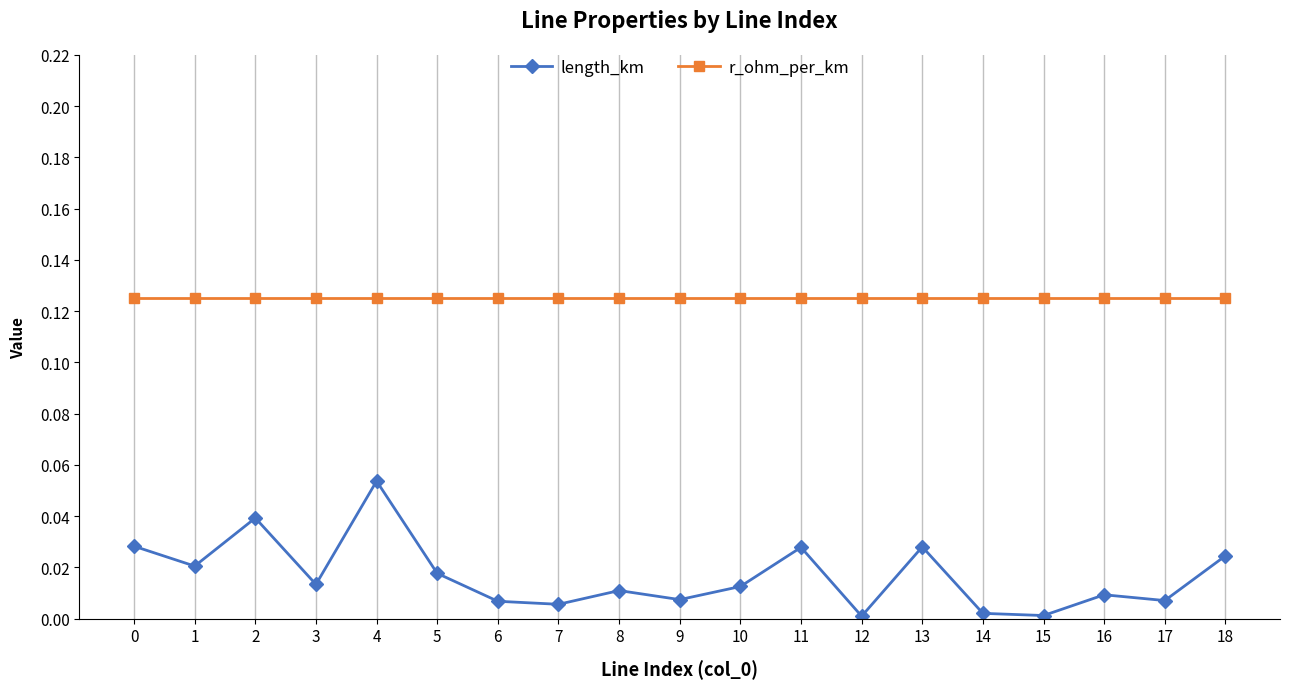

Which series has the largest total across all categories?

r_ohm_per_km